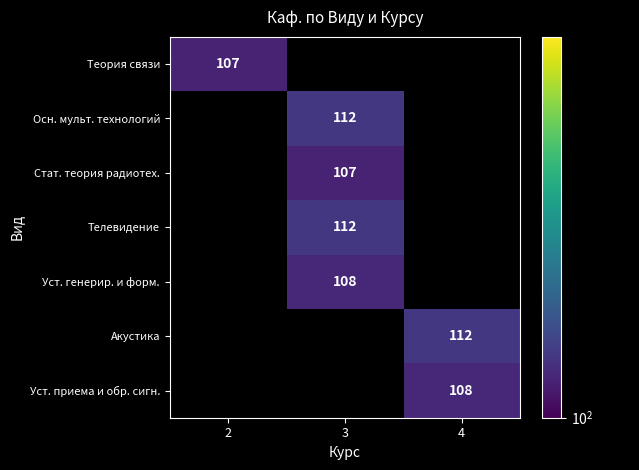

Between 3 and 2, which is larger?

2